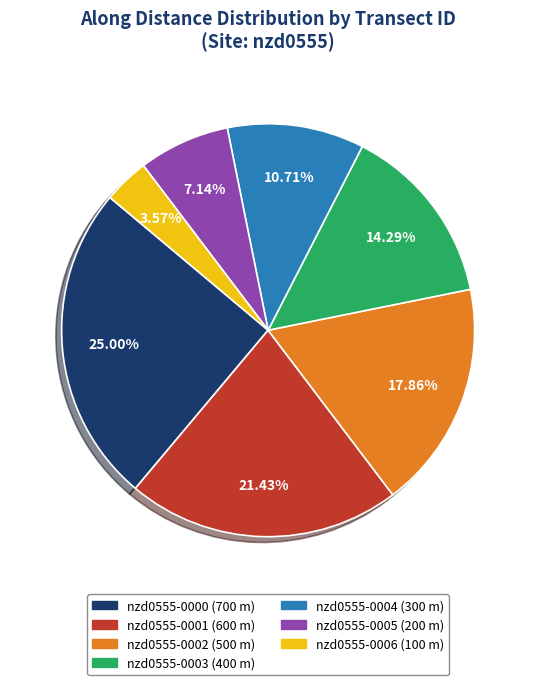

Is there any slice that represents more than half of the pie?

No